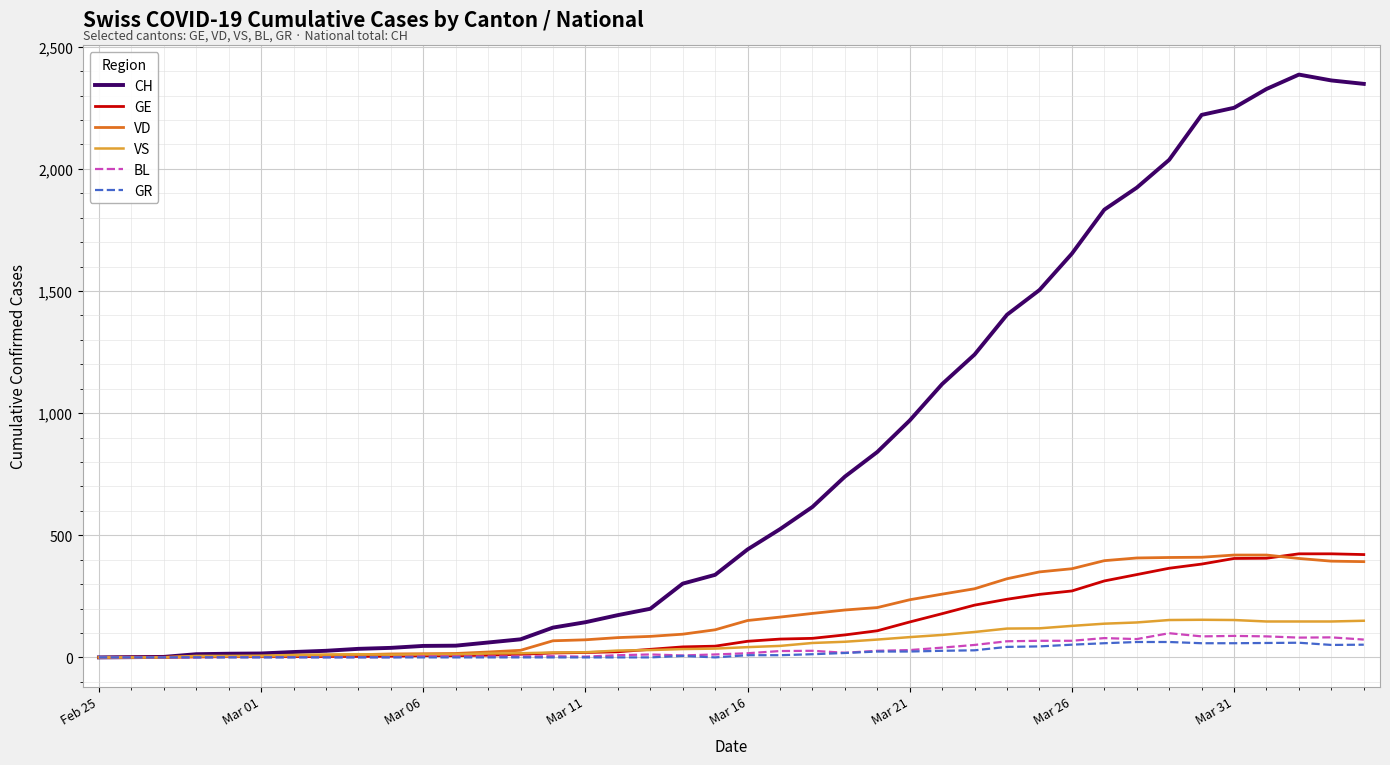

What is the greatest value displayed?

2386